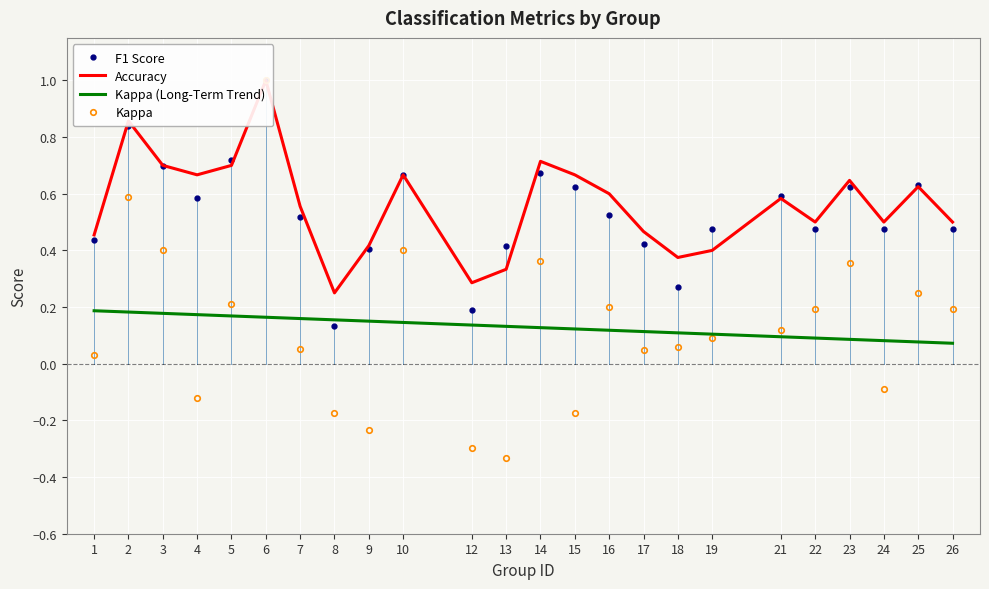

What is the value of the Kappa (Long-Term Trend) point at the 8th from the left?

0.2